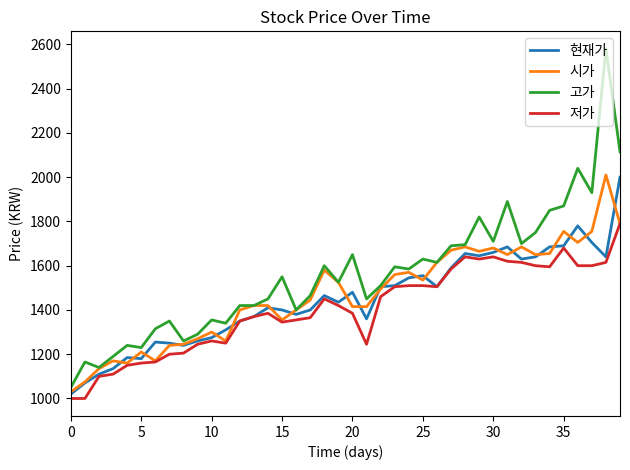

What is the smallest value displayed?

1000